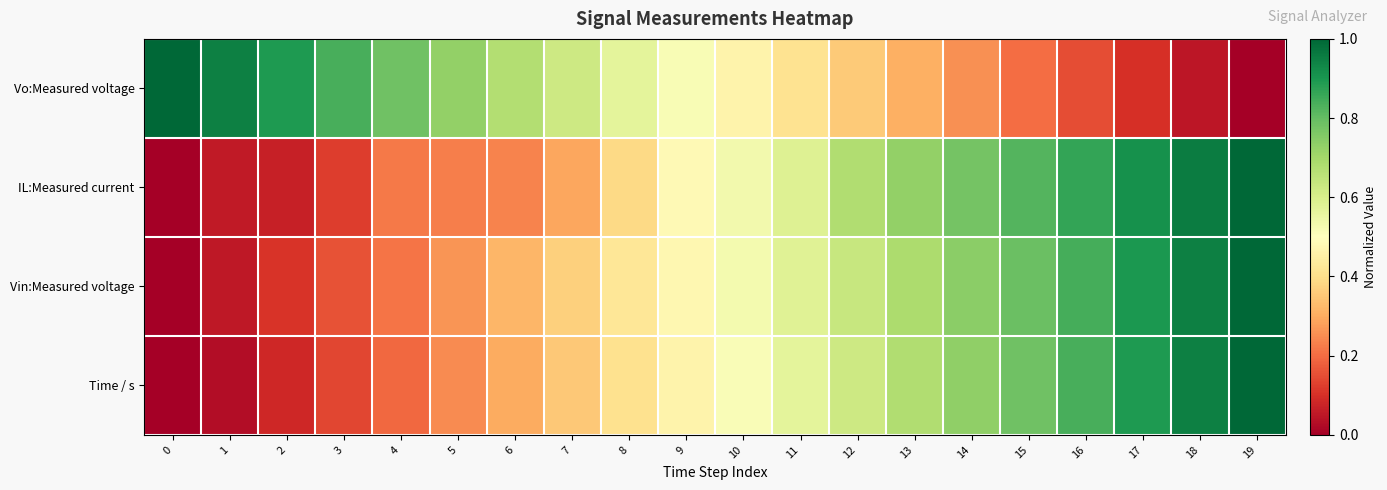

Reading left to right, what are all the values shown in this chart?

Vo:Measured voltage: 0=1.0	1=0.9	2=0.9	3=0.8	4=0.8	5=0.7	6=0.7	7=0.6	8=0.6	9=0.5	10=0.5	11=0.4	12=0.4	13=0.3	14=0.3	15=0.2	16=0.2	17=0.1	18=0.1	19=0.0
IL:Measured current: 0=0.0	1=0.1	2=0.1	3=0.1	4=0.2	5=0.2	6=0.2	7=0.3	8=0.4	9=0.5	10=0.5	11=0.6	12=0.7	13=0.7	14=0.8	15=0.8	16=0.9	17=0.9	18=1.0	19=1.0
Vin:Measured voltage: 0=0.0	1=0.1	2=0.1	3=0.2	4=0.2	5=0.3	6=0.3	7=0.4	8=0.4	9=0.5	10=0.5	11=0.6	12=0.6	13=0.7	14=0.7	15=0.8	16=0.8	17=0.9	18=0.9	19=1.0
Time / s: 0=0.0	1=0.0	2=0.1	3=0.1	4=0.2	5=0.2	6=0.3	7=0.4	8=0.4	9=0.5	10=0.5	11=0.6	12=0.6	13=0.7	14=0.7	15=0.8	16=0.8	17=0.9	18=0.9	19=1.0